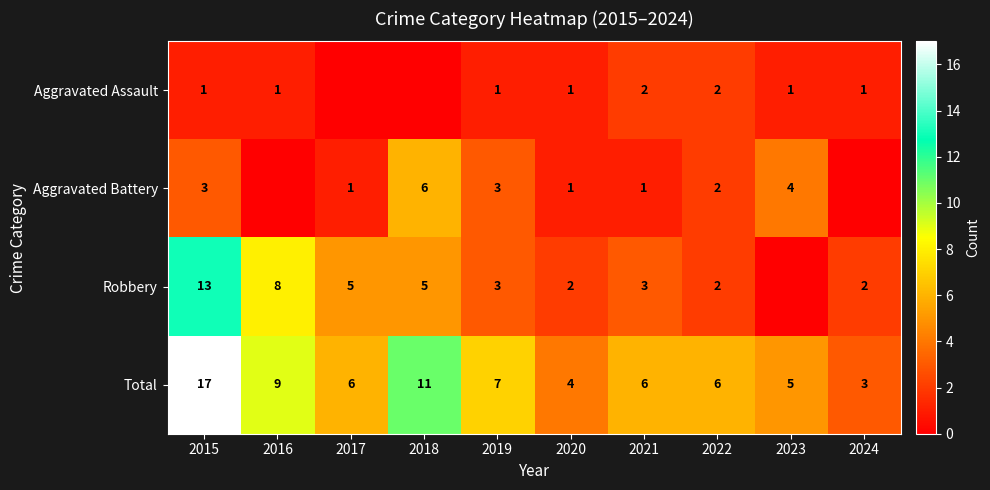

What is the sum of the Aggravated Assault values at 2021 and 2015?

3